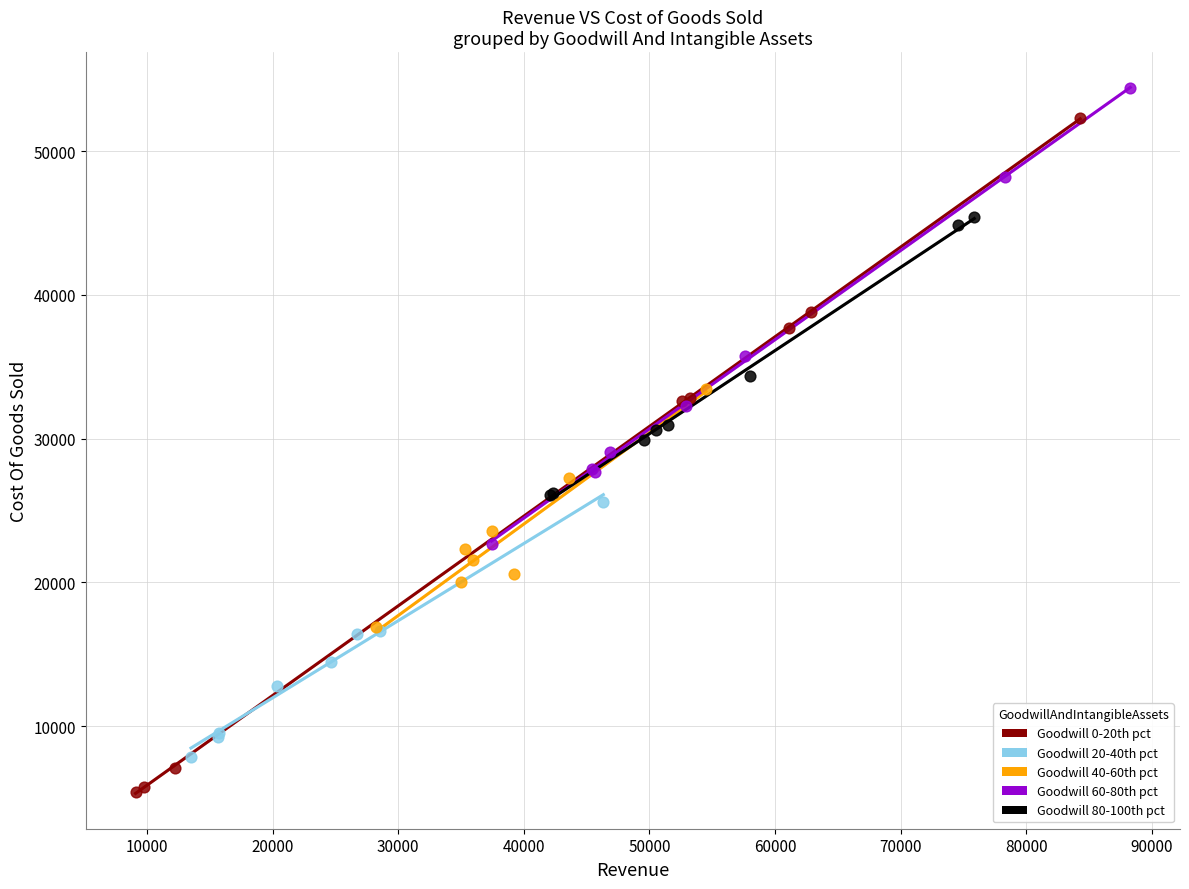

Which series contains the lowest Y value?

Goodwill 0-20th pct